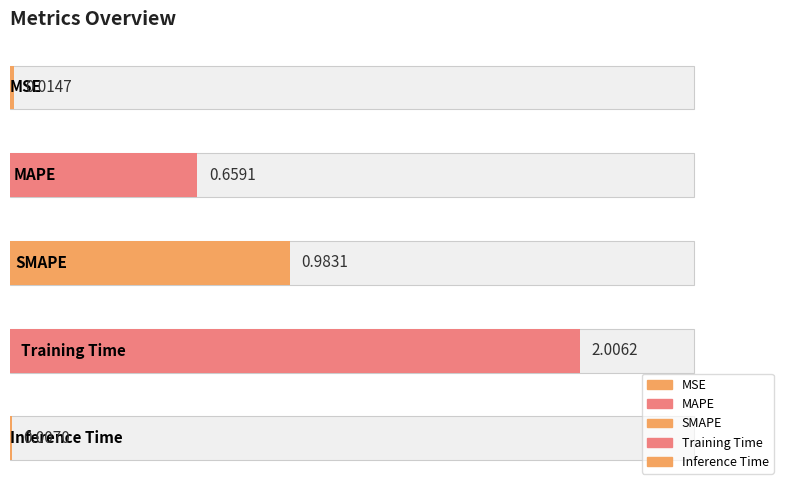

What is the difference between the values at SMAPE and Training Time?

1.0